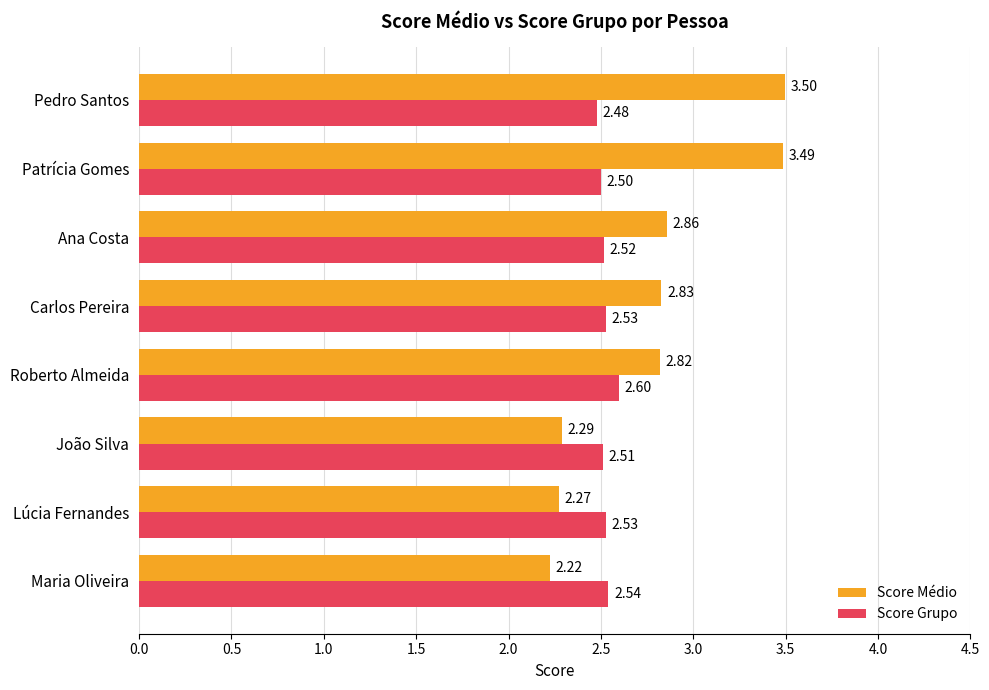

Rank the series at Lúcia Fernandes from lowest to highest value.

Score Médio, Score Grupo